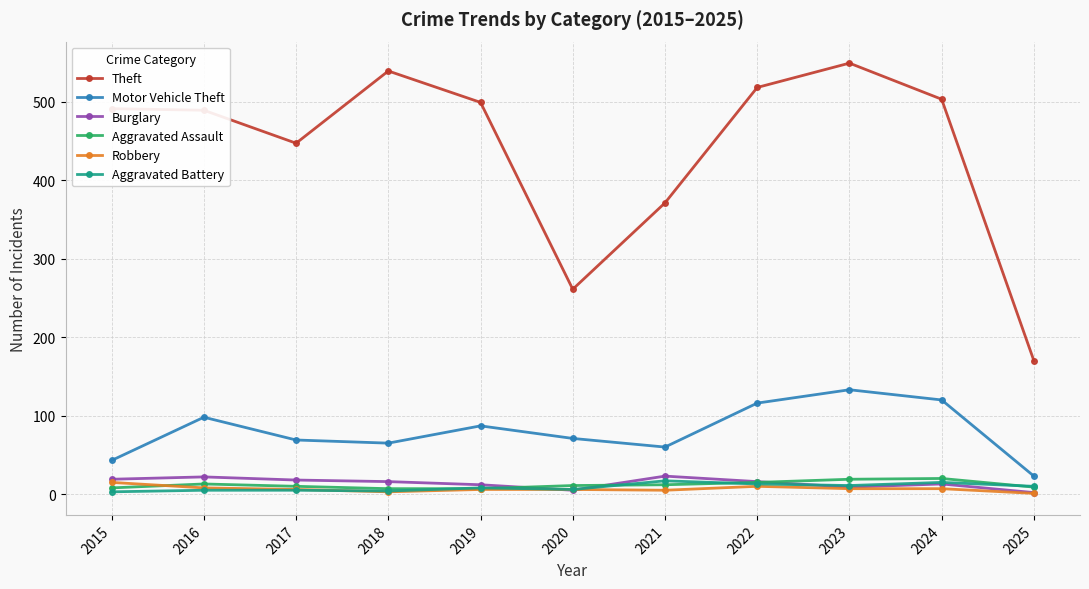

What is the difference between the second highest and minimum values in the Theft series?

369